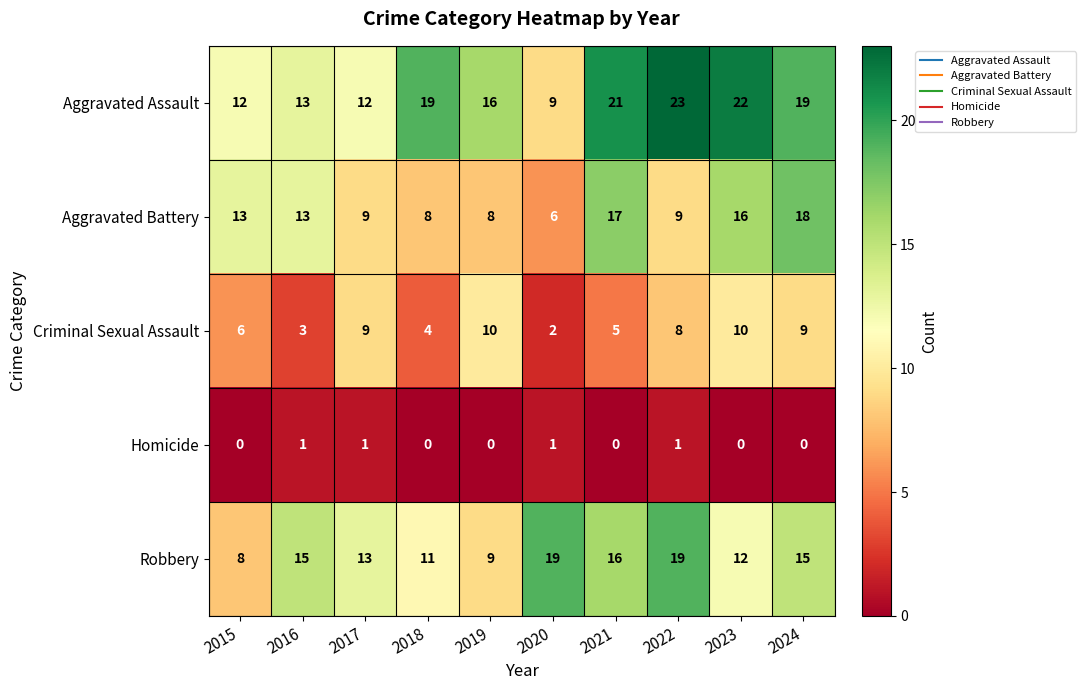

Rank the series at 2024 from lowest to highest value.

Homicide, Criminal Sexual Assault, Robbery, Aggravated Battery, Aggravated Assault